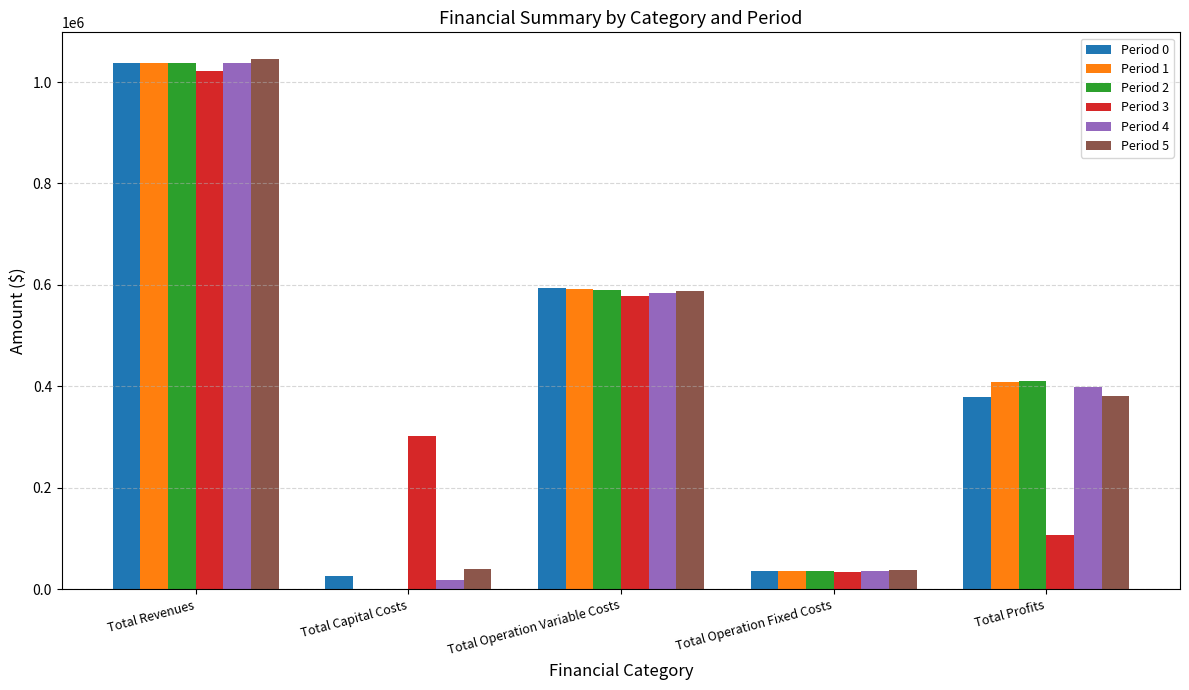

What is the greatest value displayed?

1045698.1